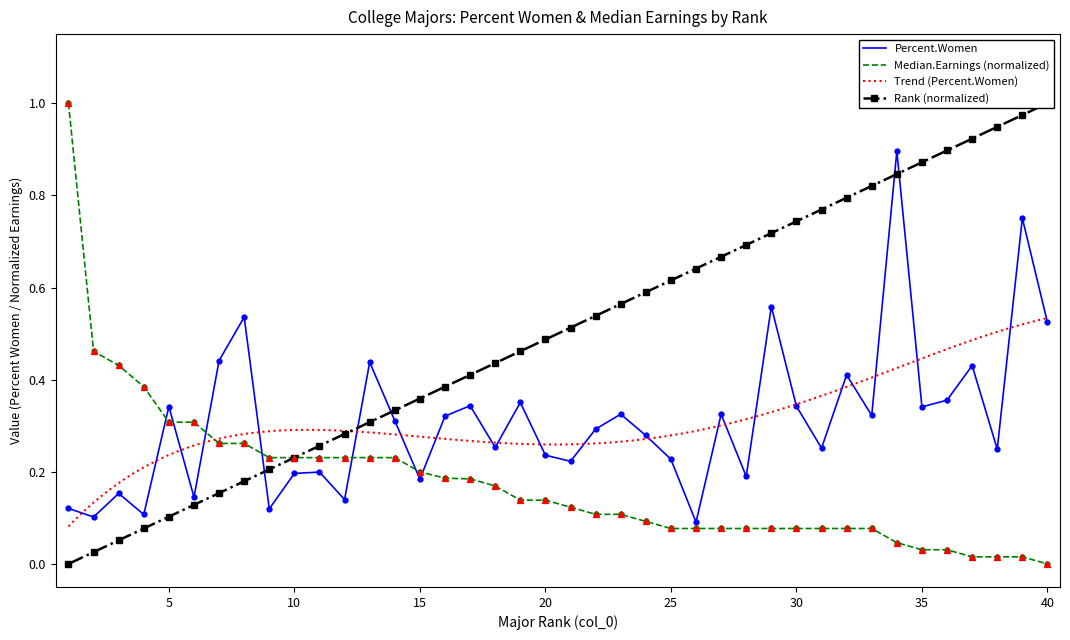

Which series has the largest Y range (max minus min)?

Median.Earnings